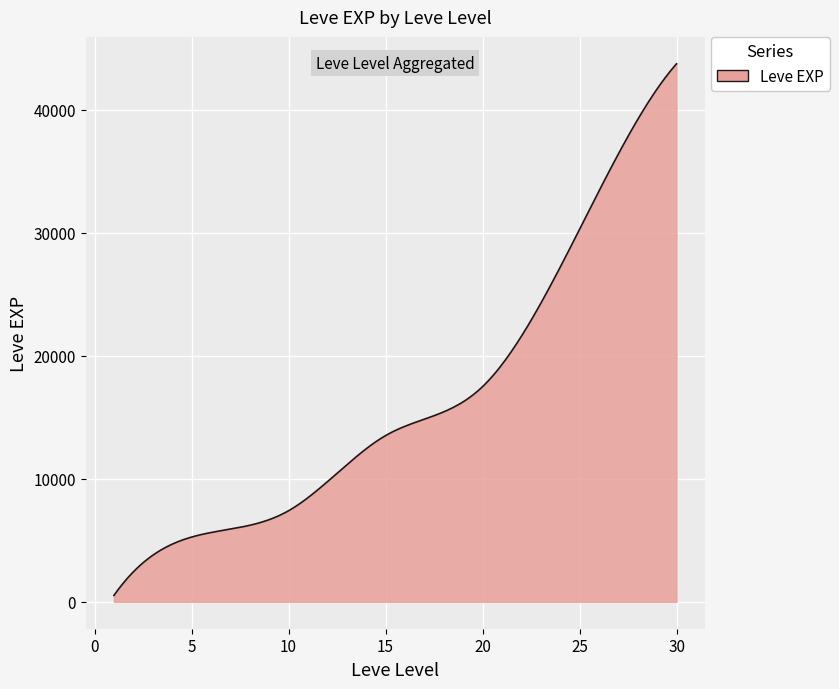

What is the difference between the maximum and minimum values?

43210.0